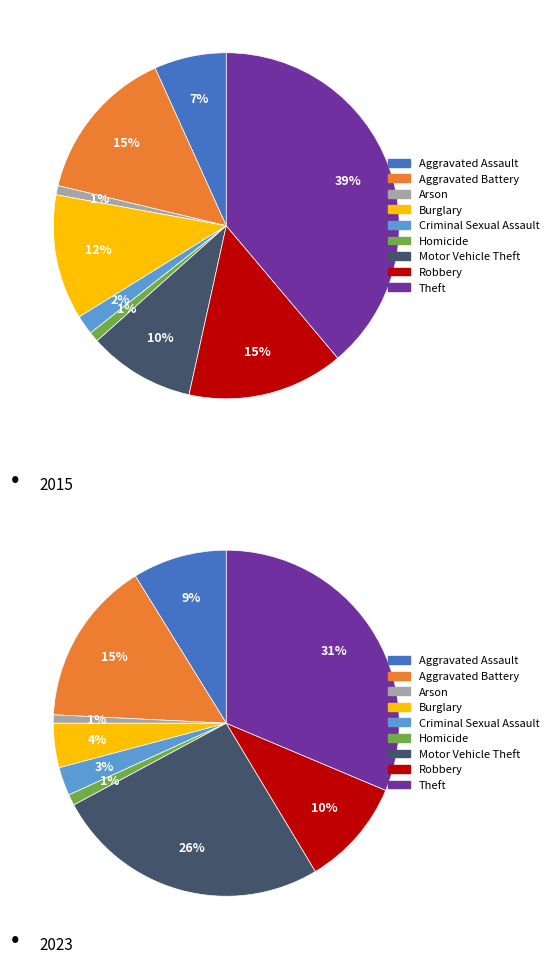

Which series has the largest range (max minus min)?

2015